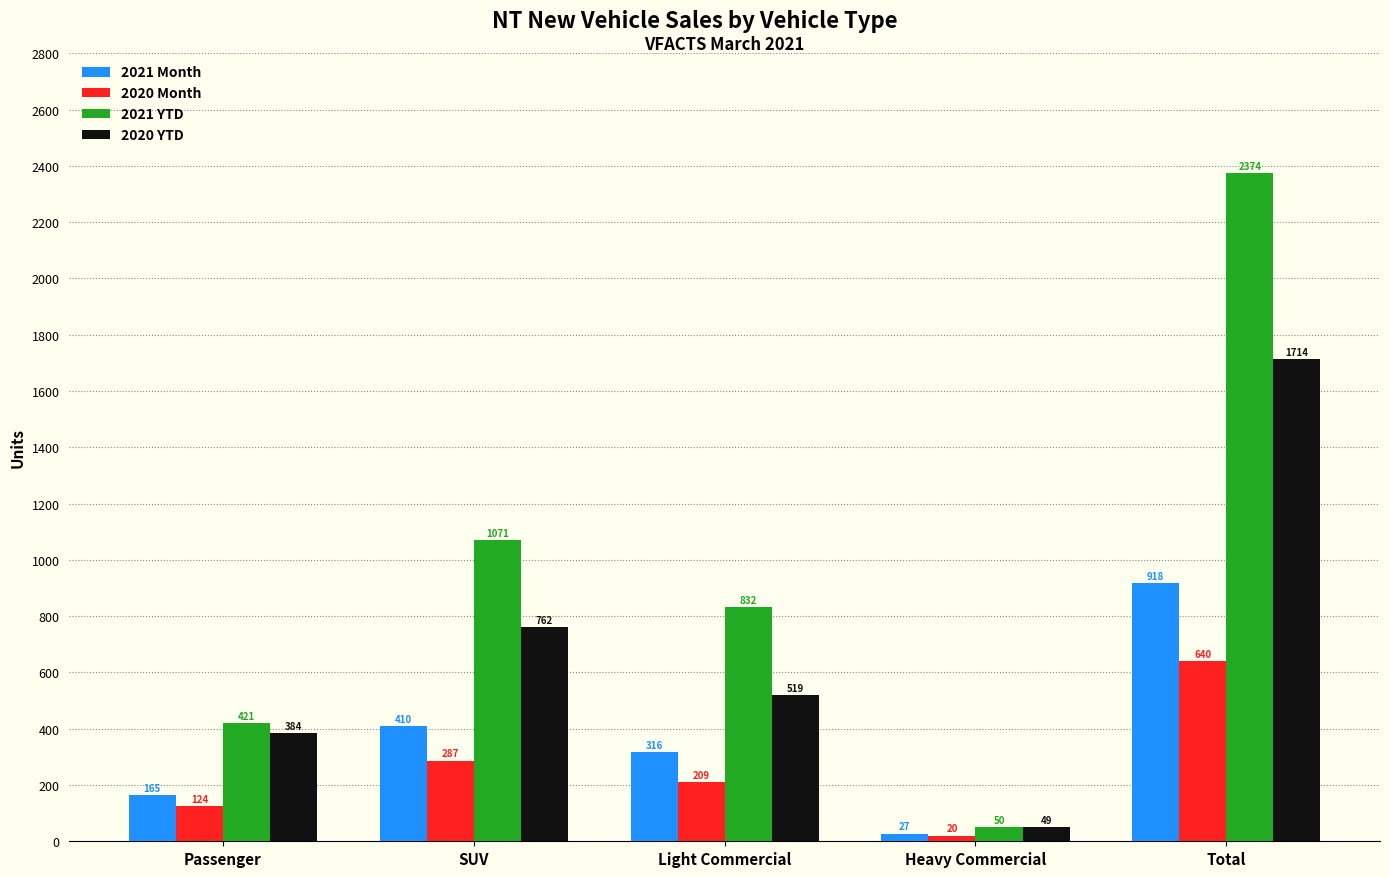

What is the difference between the maximum and minimum values in the 2021 Month series?

891